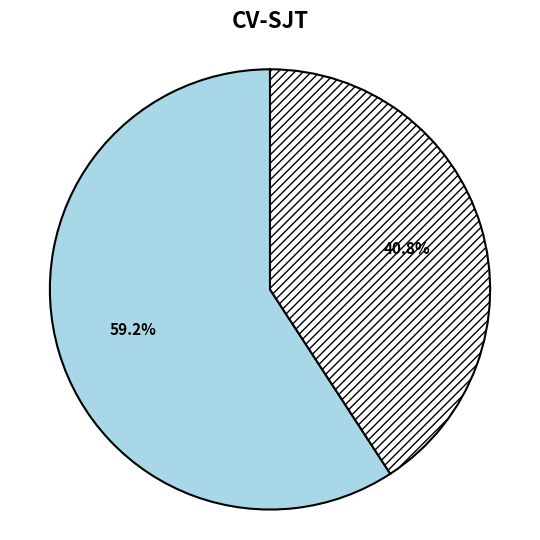

Does any single category account for the majority?

Yes